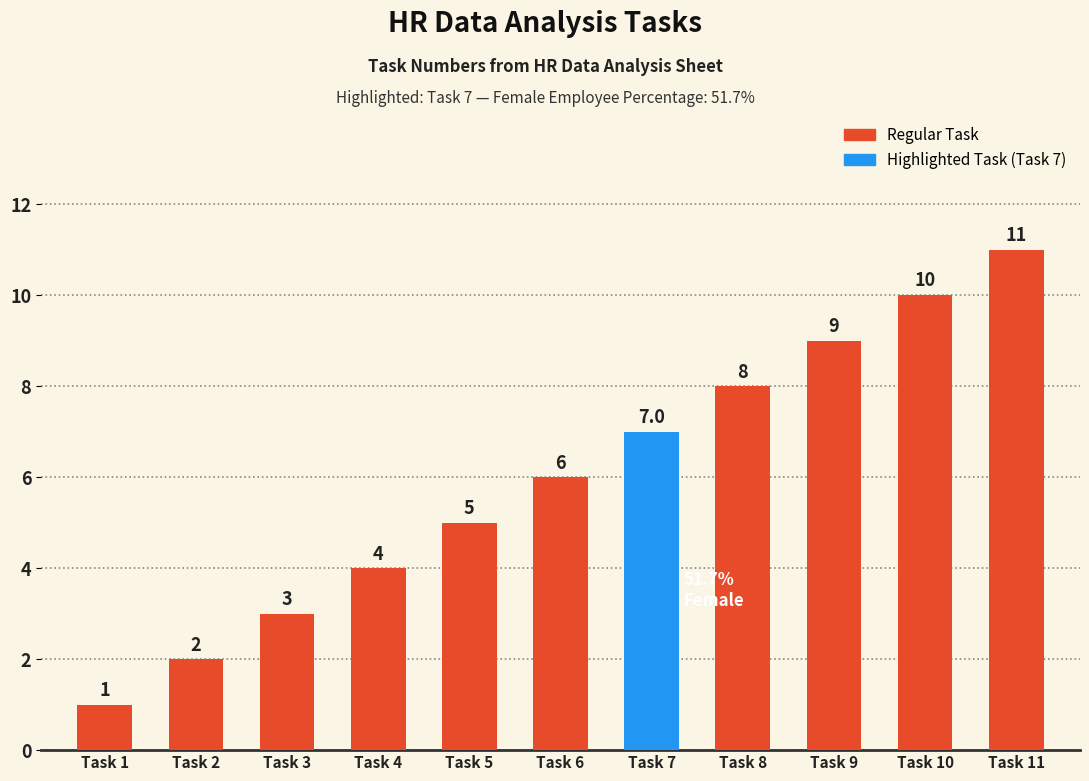

Does the chart contain any negative values?

No